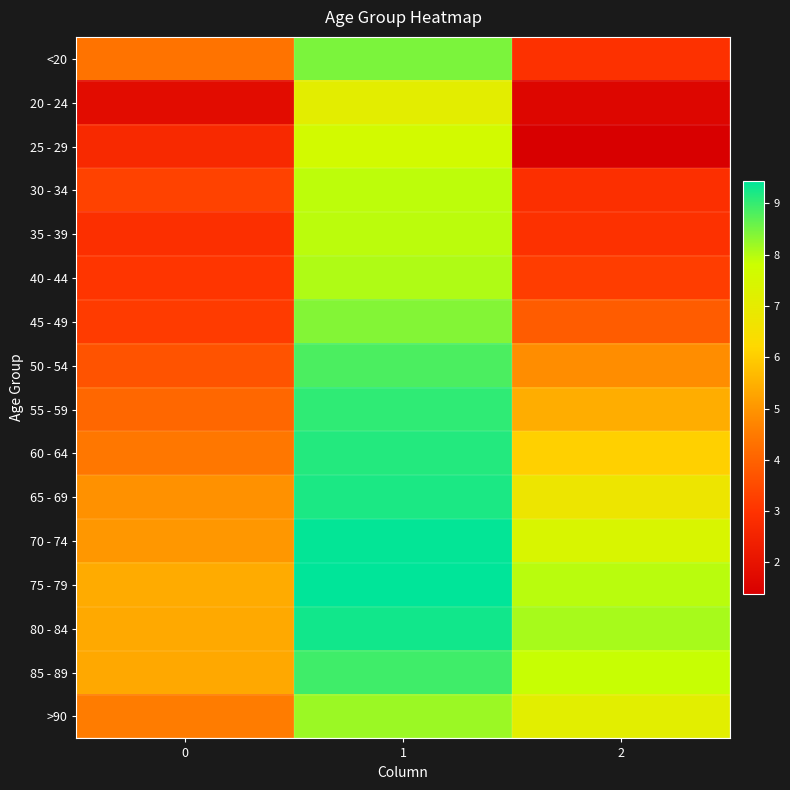

At which category is the sum across all series the highest?

1